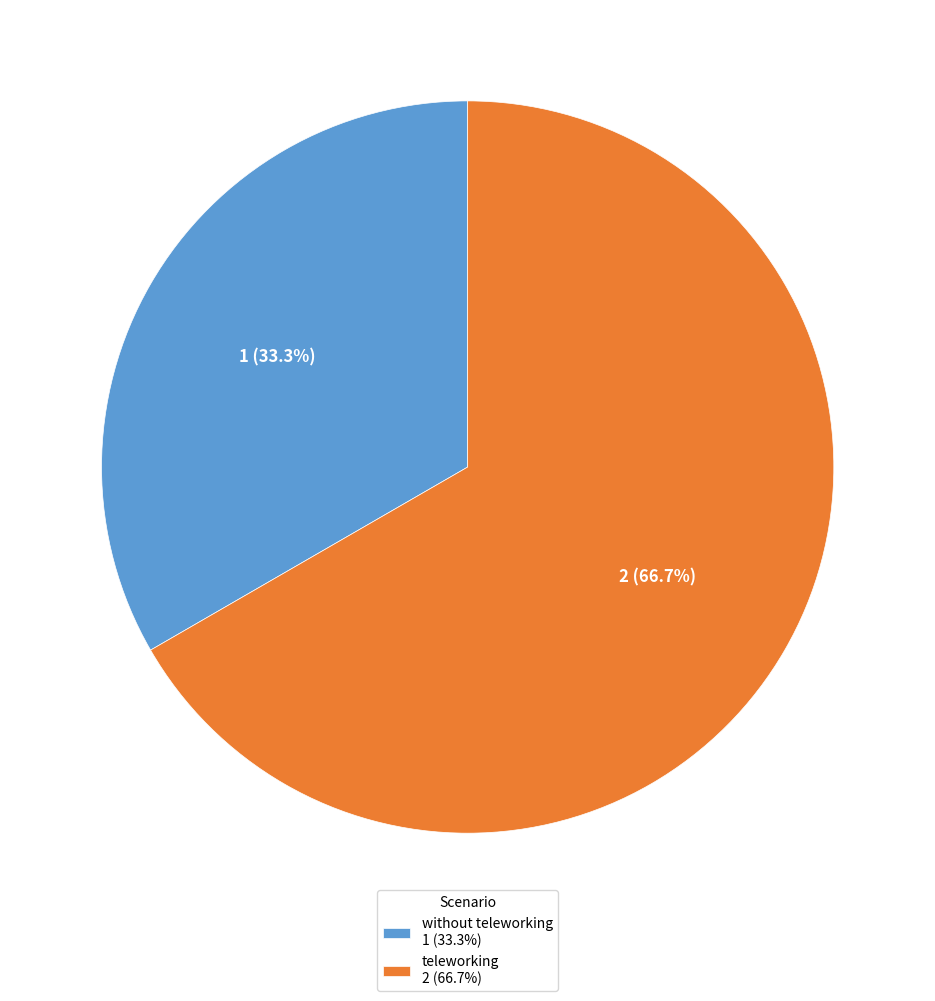

Between without teleworking 1 (33.3%) and teleworking 2 (66.7%), which is larger?

teleworking 2 (66.7%)